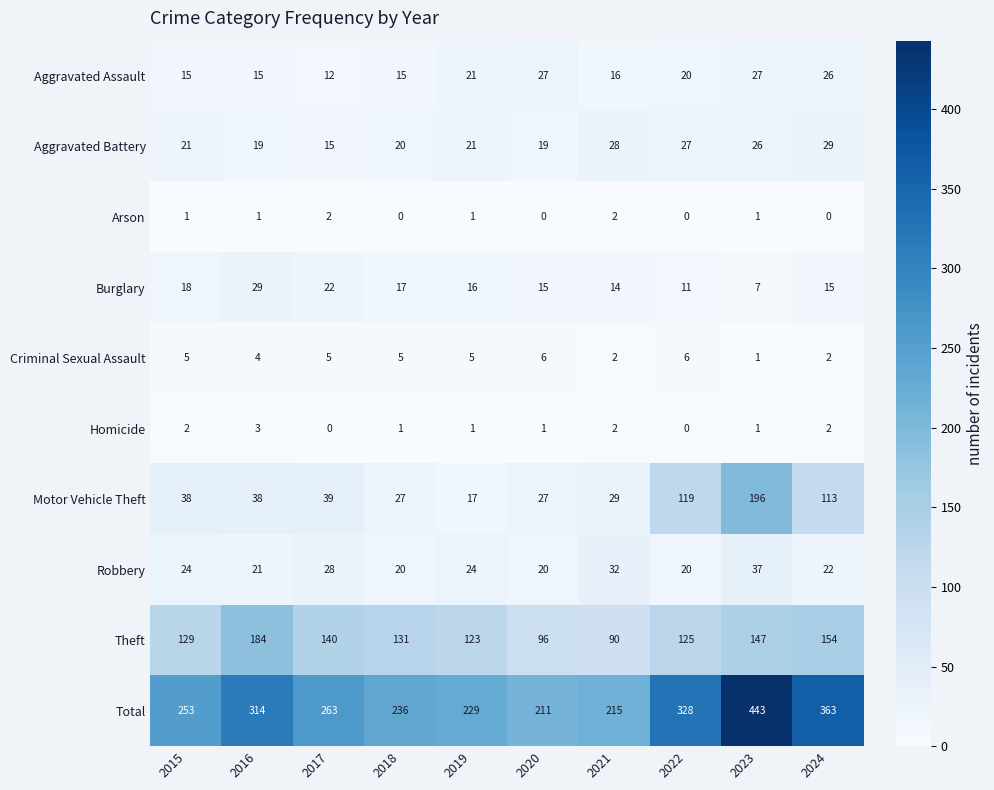

At which label is Aggravated Assault closest to 19?

2022